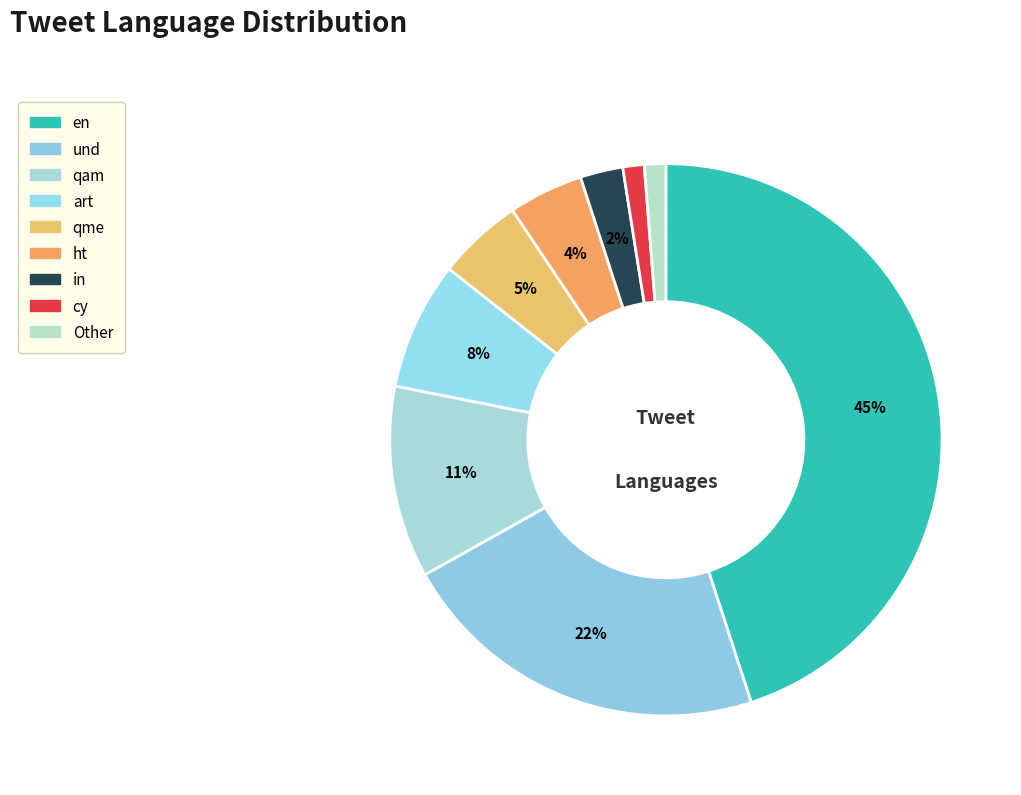

To the nearest percent, what percentage of the pie is und?

22%